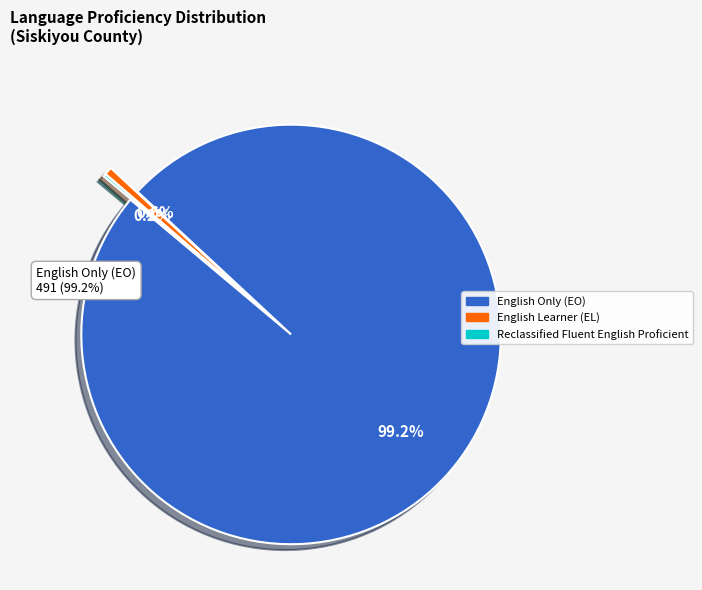

Which slice is the largest?

English Only (EO)